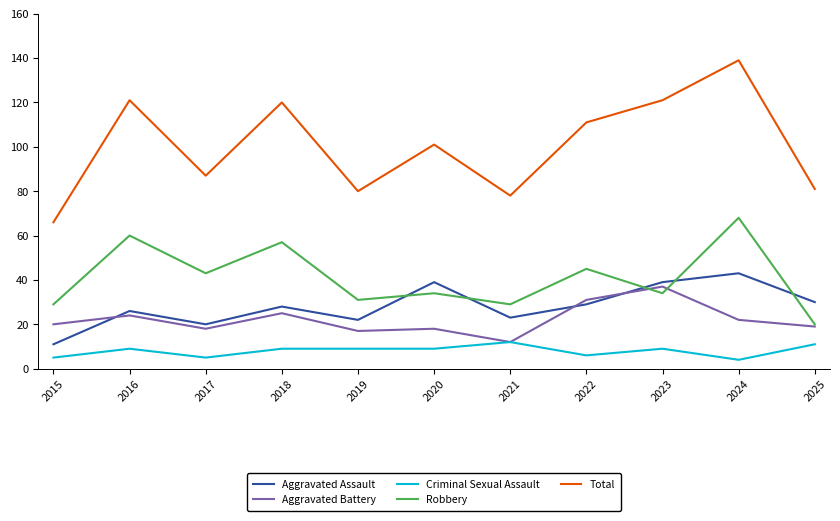

Reading left to right, extract all data points from this chart.

Aggravated Assault: 11	26	20	28	22	39	23	29	39	43	30
Aggravated Battery: 20	24	18	25	17	18	12	31	37	22	19
Criminal Sexual Assault: 5	9	5	9	9	9	12	6	9	4	11
Robbery: 29	60	43	57	31	34	29	45	34	68	20
Total: 66	121	87	120	80	101	78	111	121	139	81